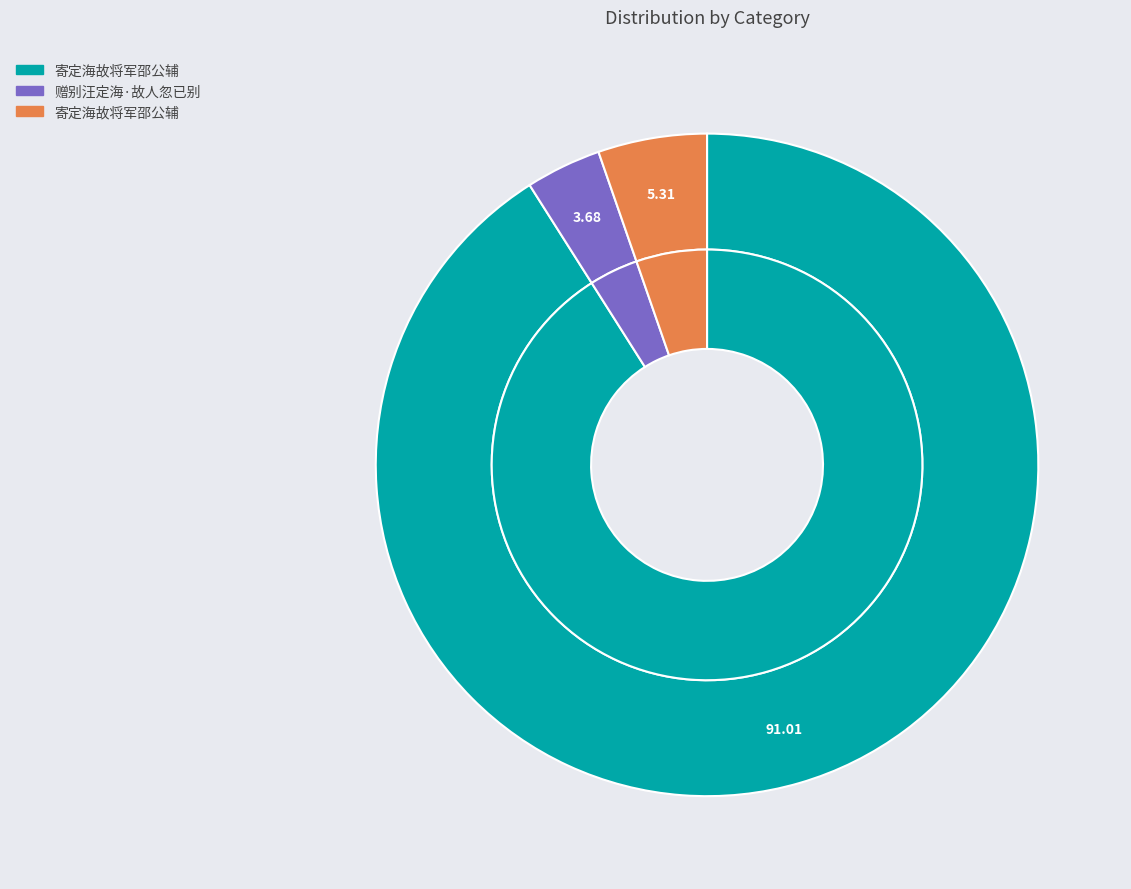

To the nearest percent, what percentage of the pie is 赠别汪定海·故人忽已别?

4%